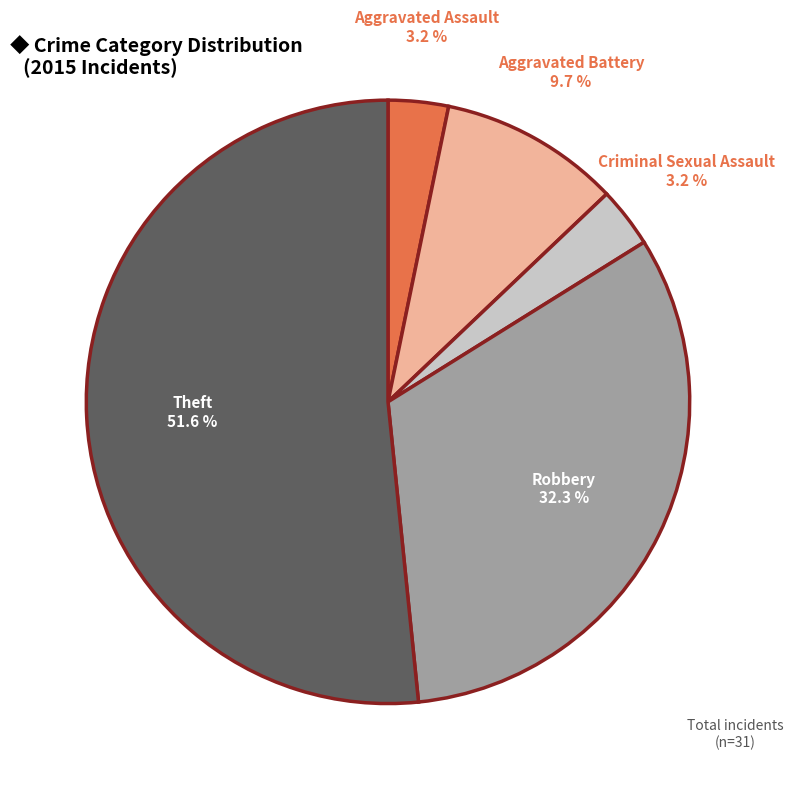

Is it true that Theft is 38% of the pie?

False